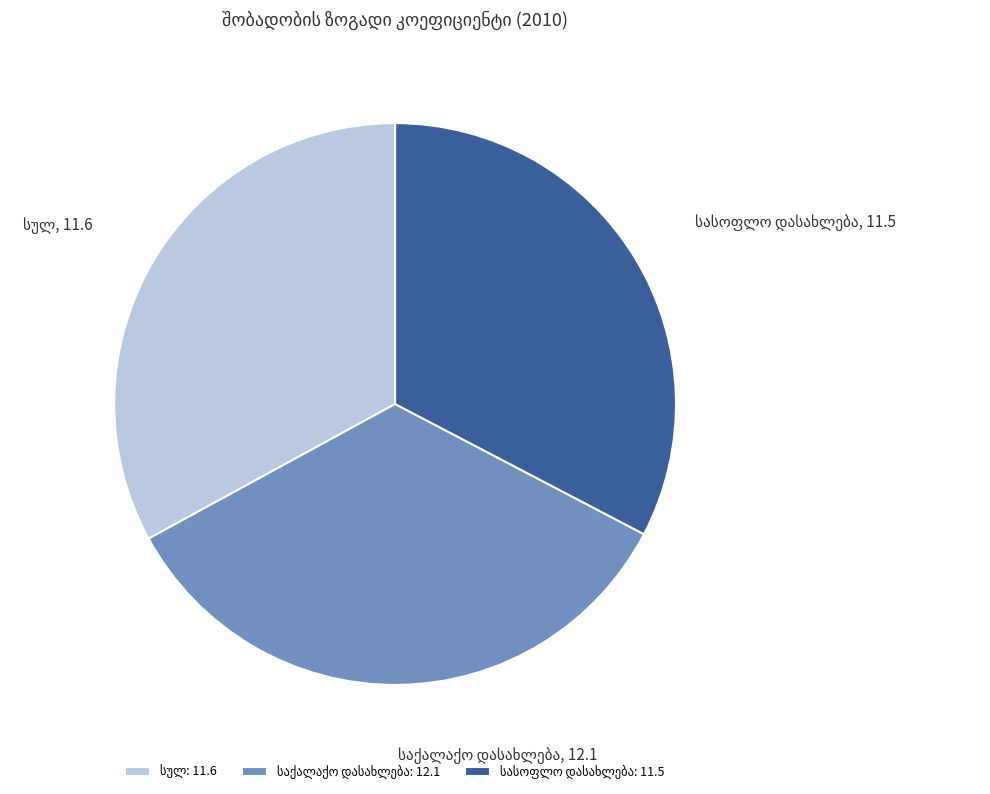

Is there any slice that represents more than half of the pie?

No